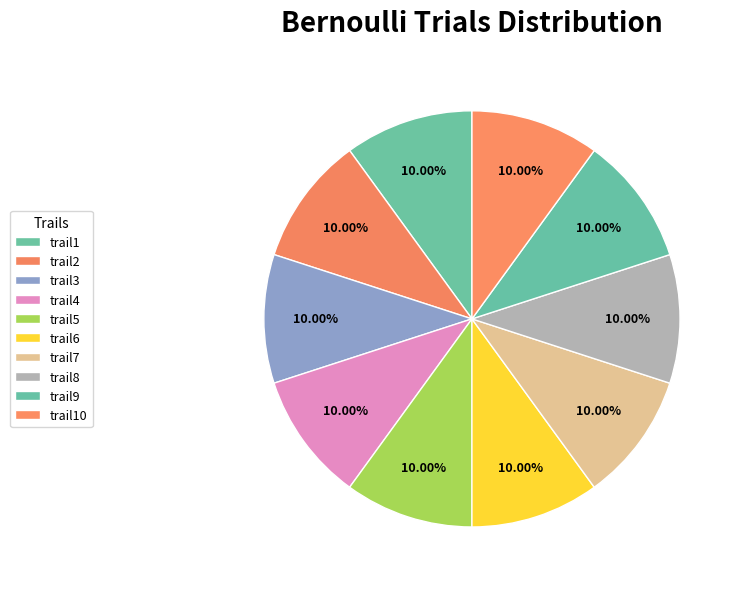

Count the number of slices in the pie.

10